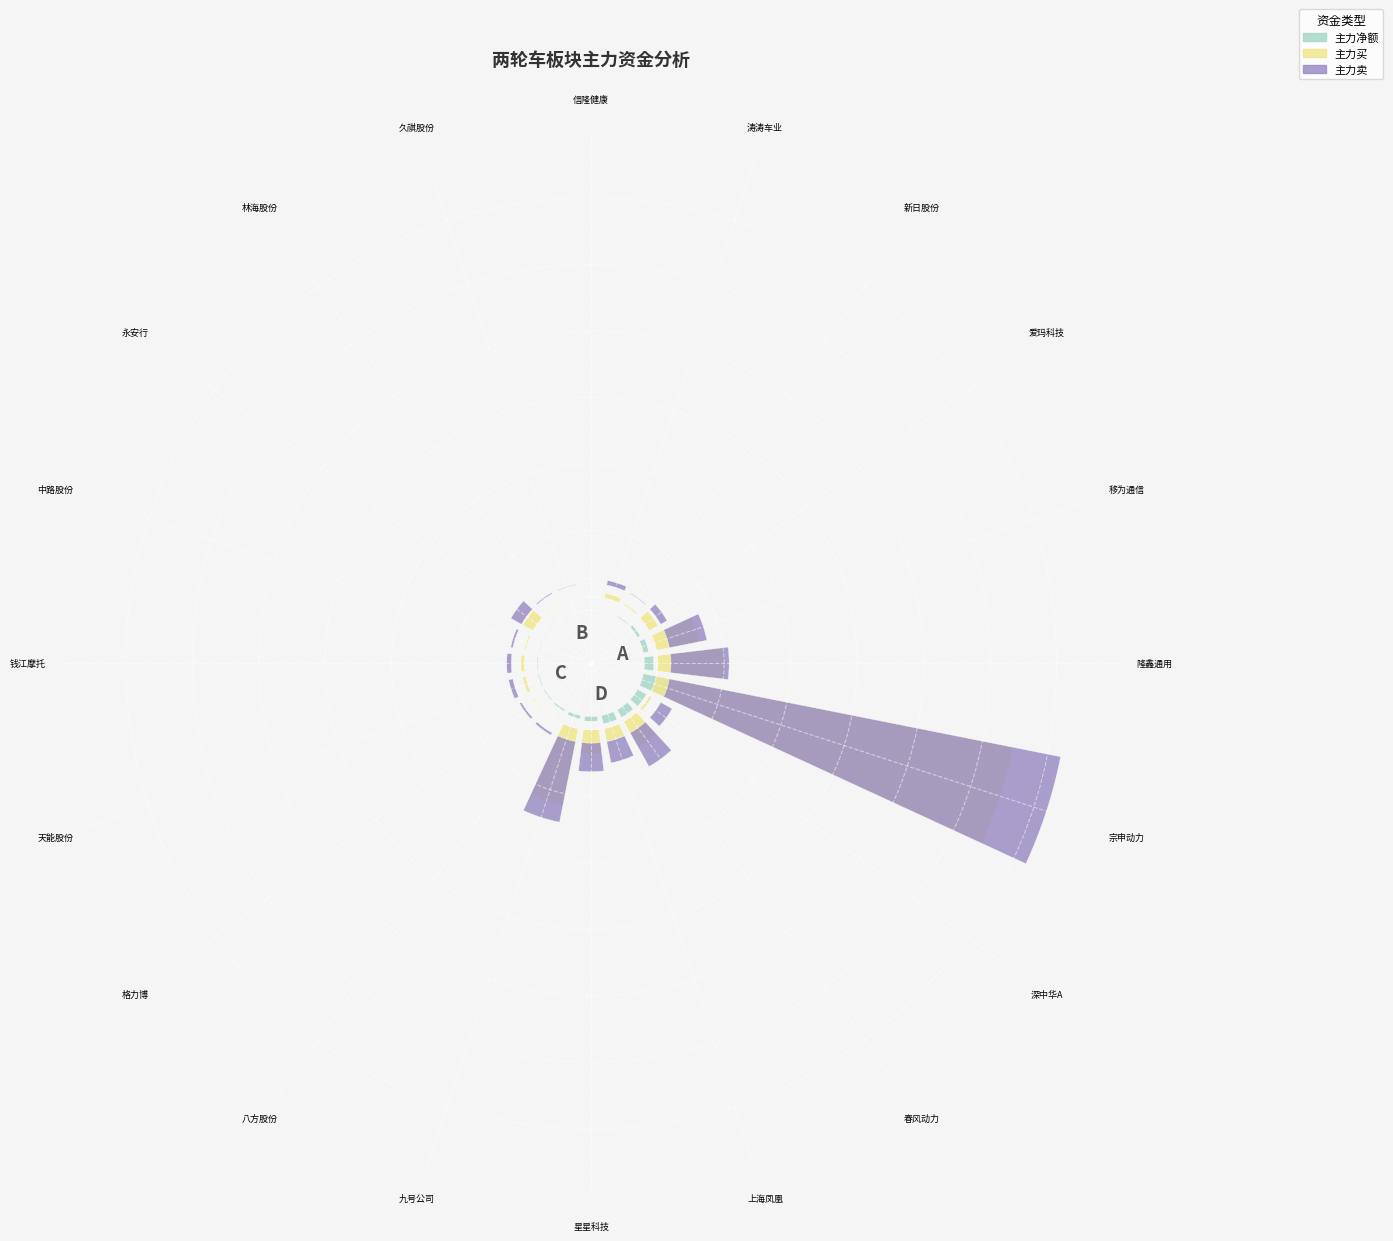

What is the label of the 8th bar from the right?

格力博